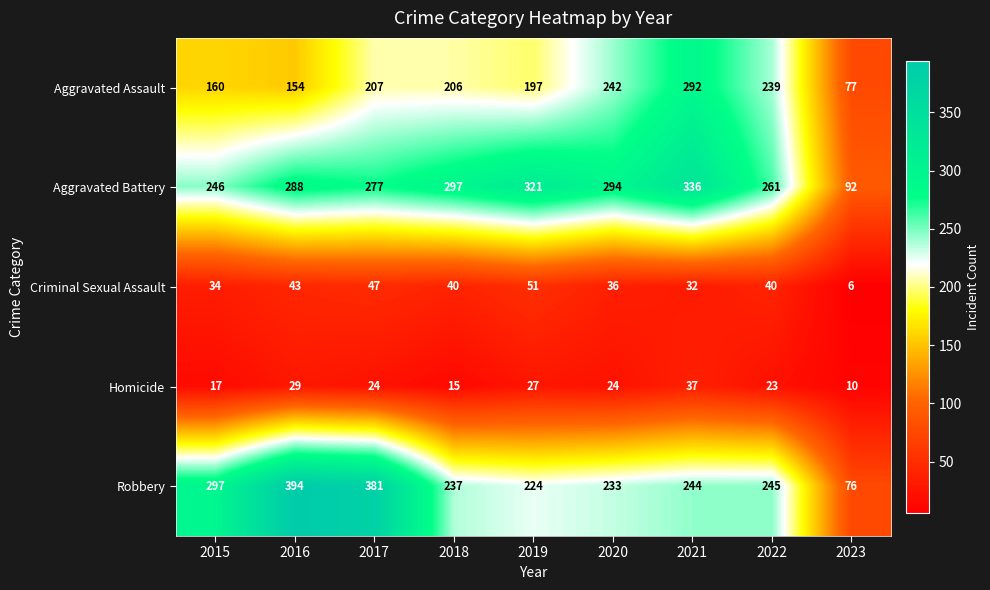

What is the difference between the maximum and second lowest values in the Aggravated Assault series?

138